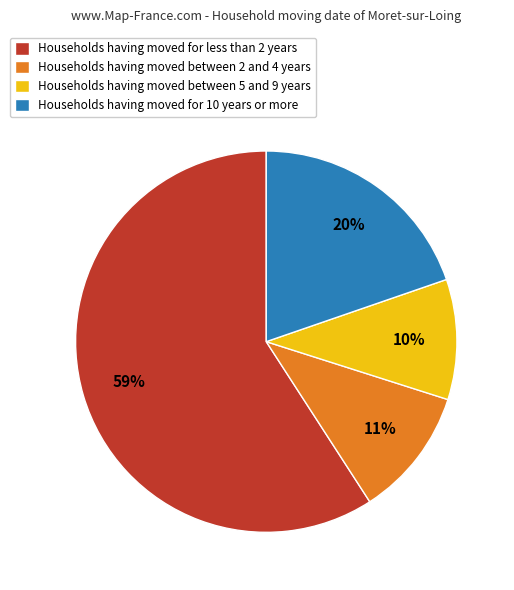

Rank the categories by value from lowest to highest.

Households having moved between 5 and 9 years, Households having moved between 2 and 4 years, Households having moved for 10 years or more, Households having moved for less than 2 years